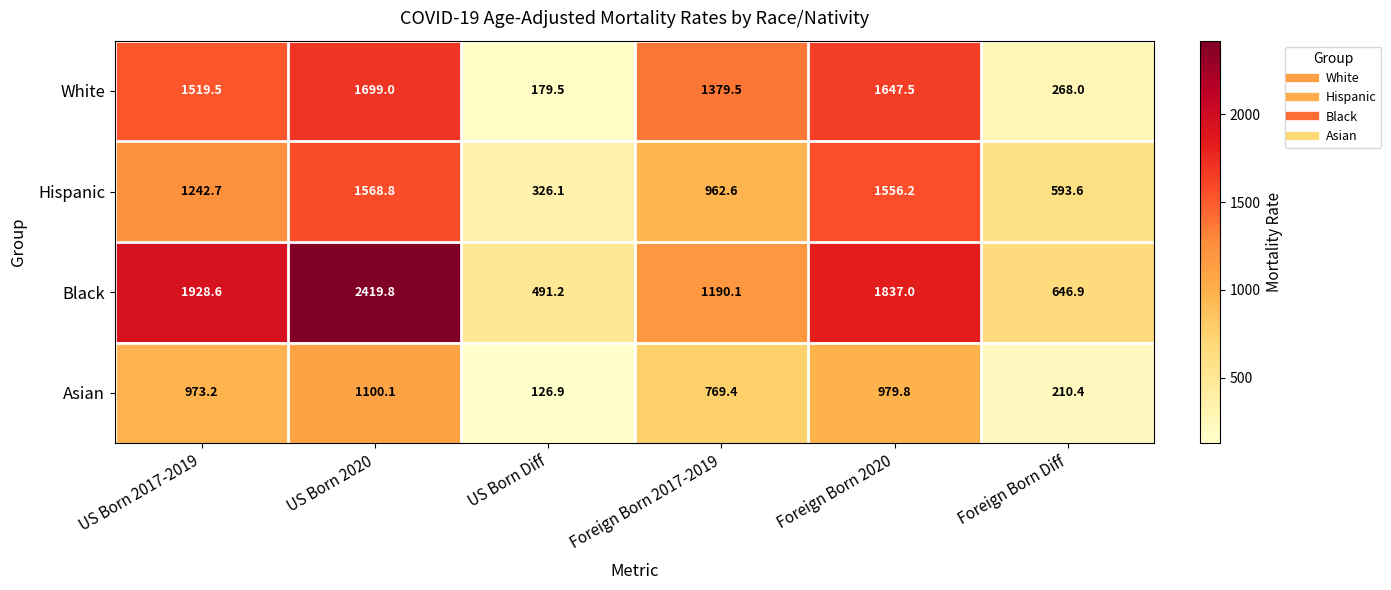

How many series are shown in this chart?

4